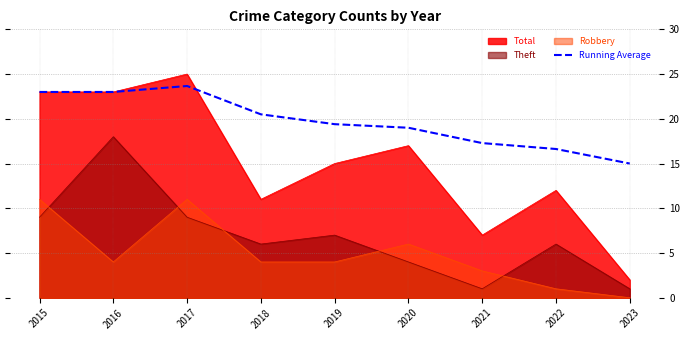

Reading right to left, list all the values displayed in this chart.

15.0	16.6	17.3	19.0	19.4	20.5	23.7	23.0	23.0